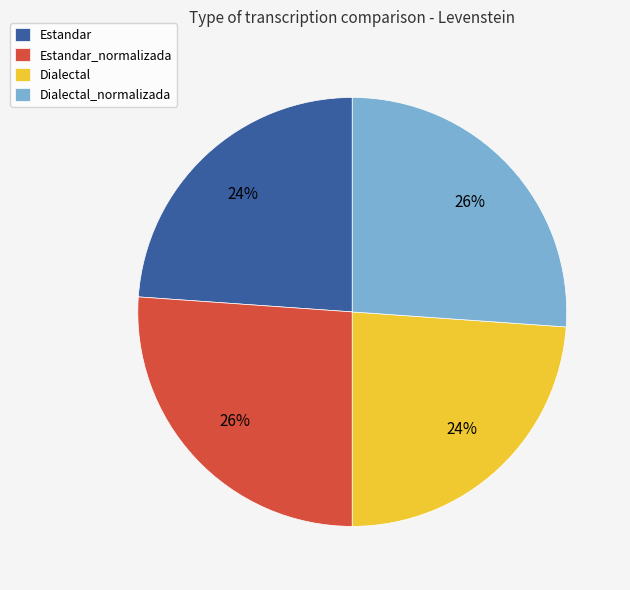

Is there a majority slice in this chart?

No